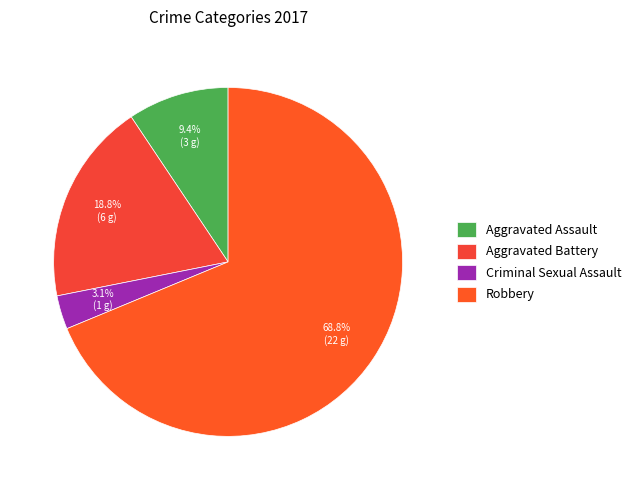

Is there any slice that represents more than half of the pie?

Yes